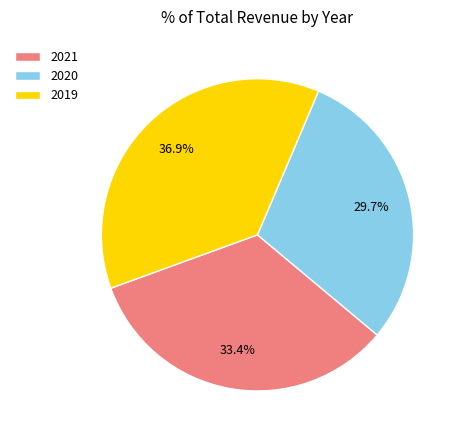

Rank the categories by value from highest to lowest.

2019, 2021, 2020